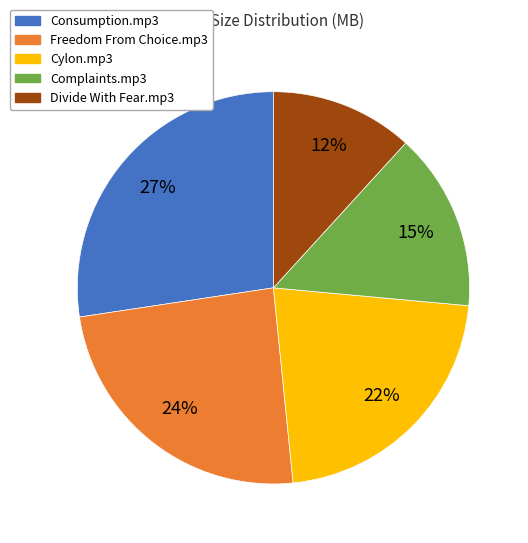

How many slices are in this pie chart?

5